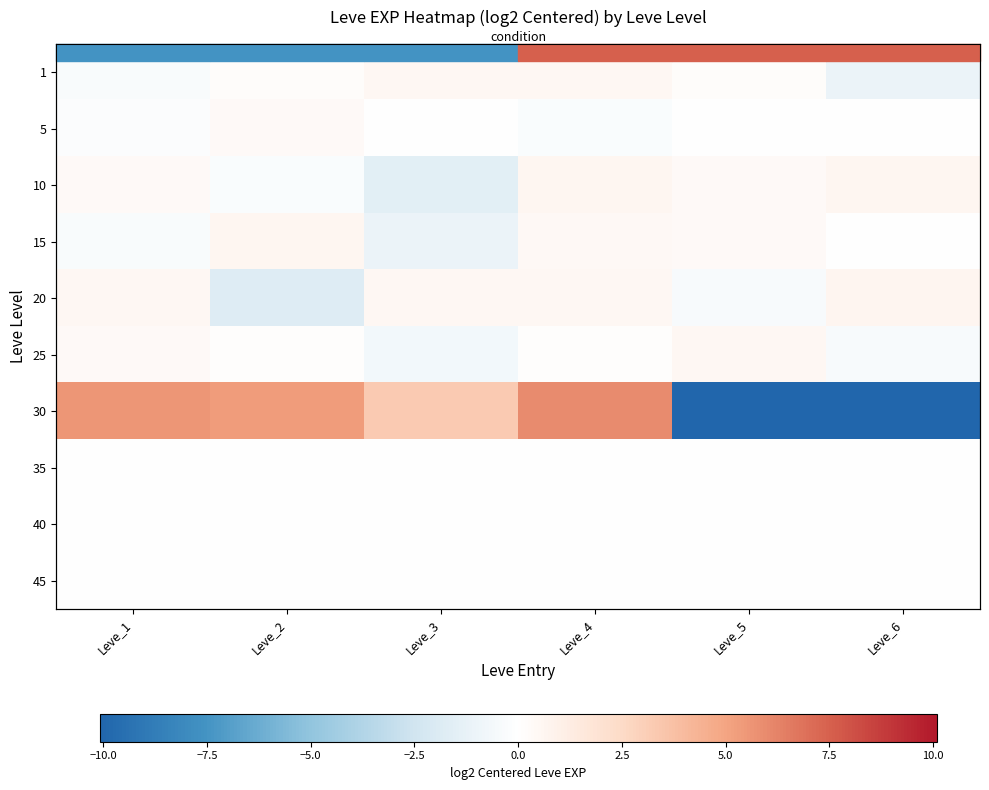

What is the total value across all series at Leve_6?

-10.3